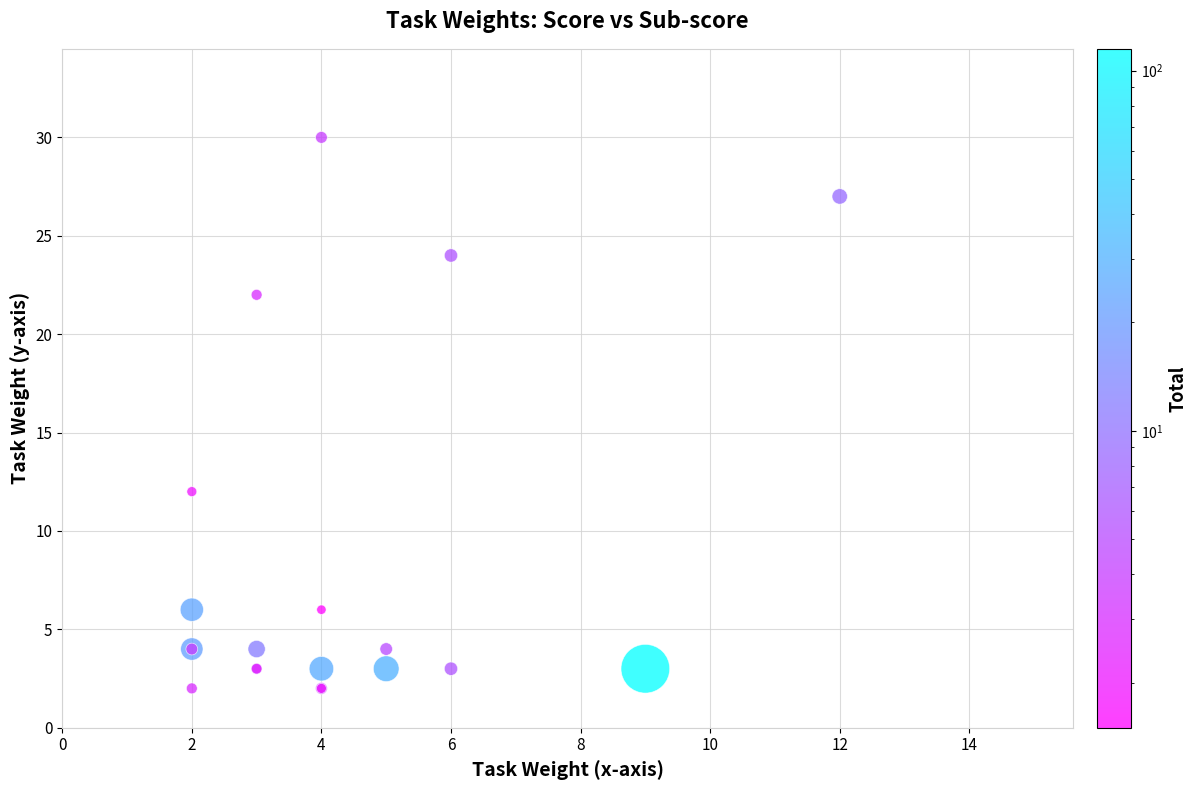

What Y value in the scatter plot is closest to 16?

12